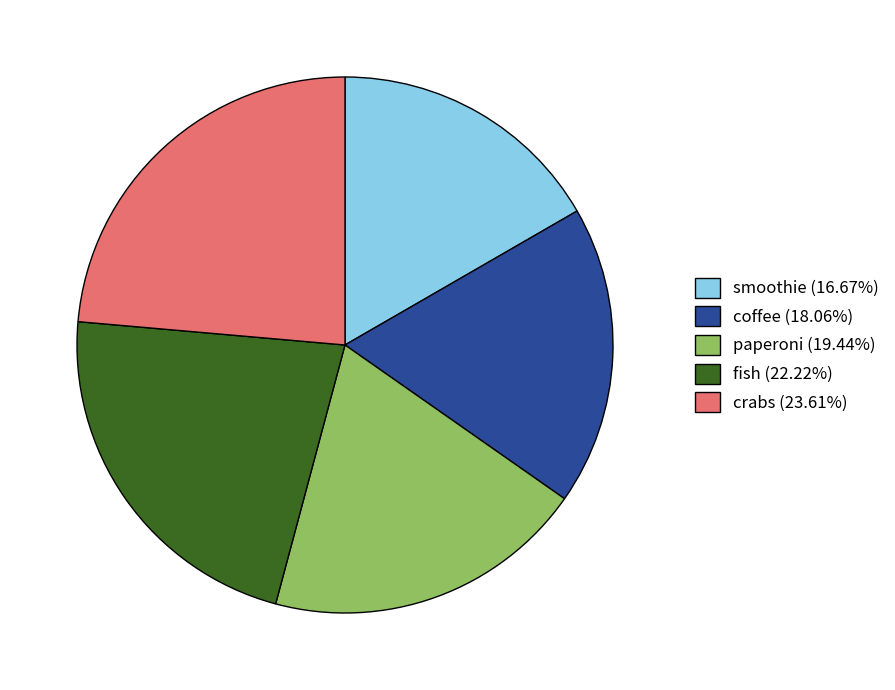

Is there any slice that represents more than half of the pie?

No